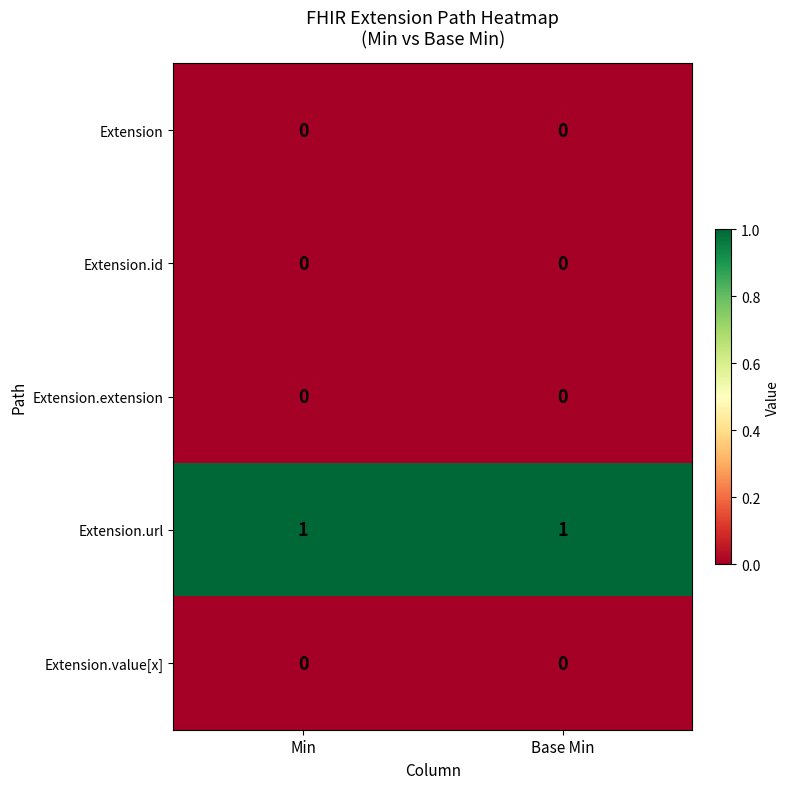

The Extension.id series shows 0 at Min. True or false?

True